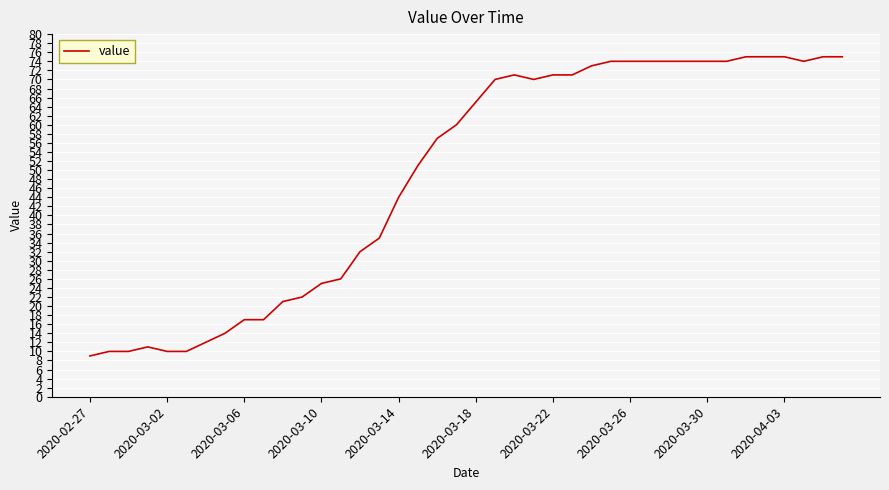

What is the average value?

49